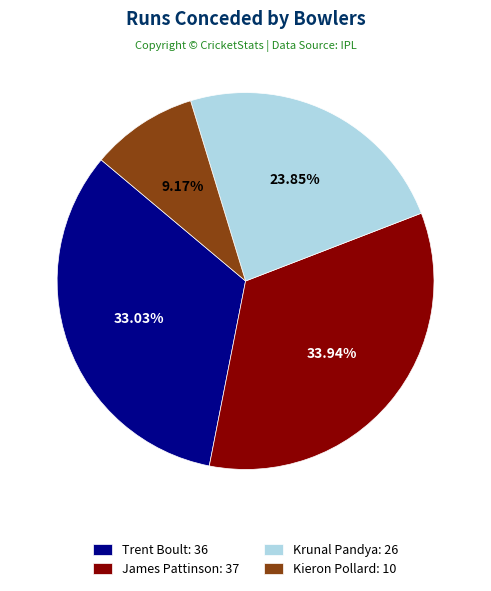

What percentage is the James Pattinson slice, to the nearest percent?

34%